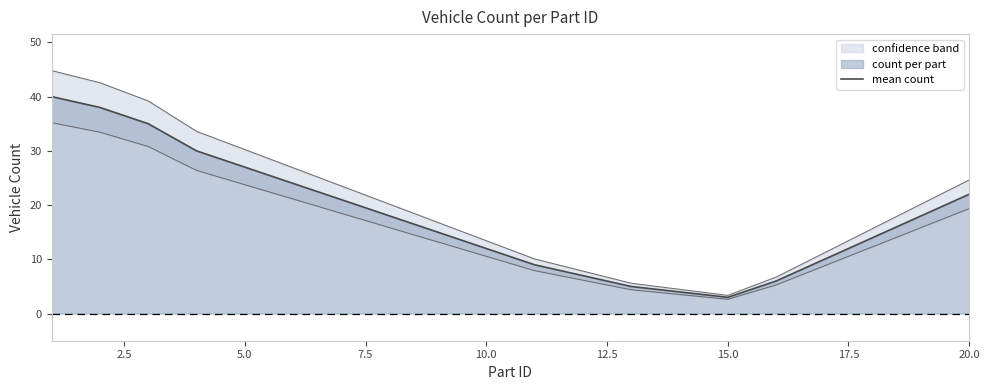

What is the minimum value shown in the chart?

3